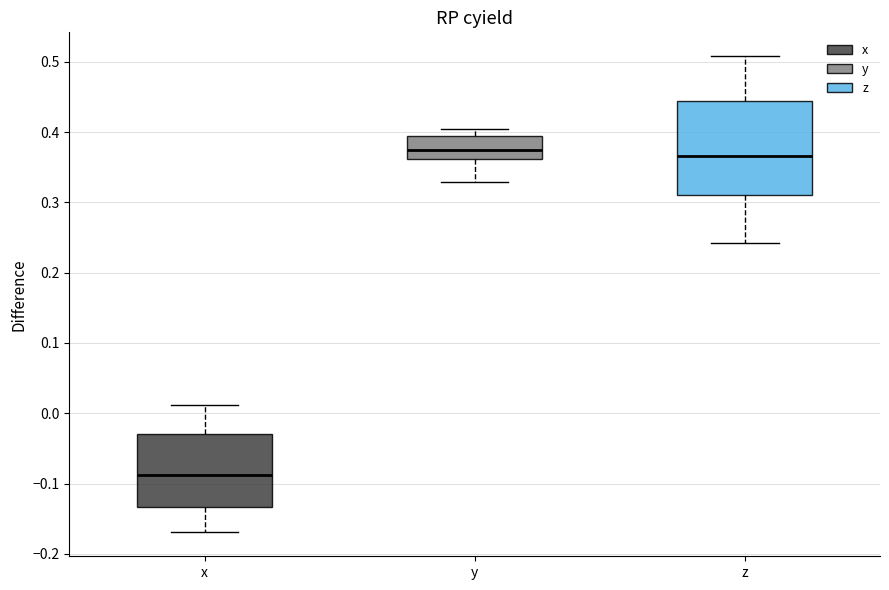

Reading left to right, transcribe this box plot: for each box, give where its median line is, the range the box spans, and where its two whiskers end, as read against the y-axis. The values are not printed on the chart, so give them approximately, as read against the axis.

x: median -0.09, box -0.13 to -0.03, whiskers -0.17 to 0.01
y: median 0.38, box 0.36 to 0.40, whiskers 0.33 to 0.40 (just above the box's upper edge)
z: median 0.37, box 0.31 to 0.44, whiskers 0.24 to 0.51